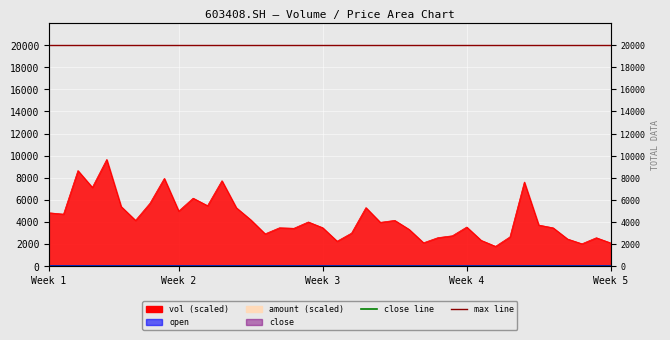

In close line, how many points are higher than both neighbors (excluding endpoints)?

9